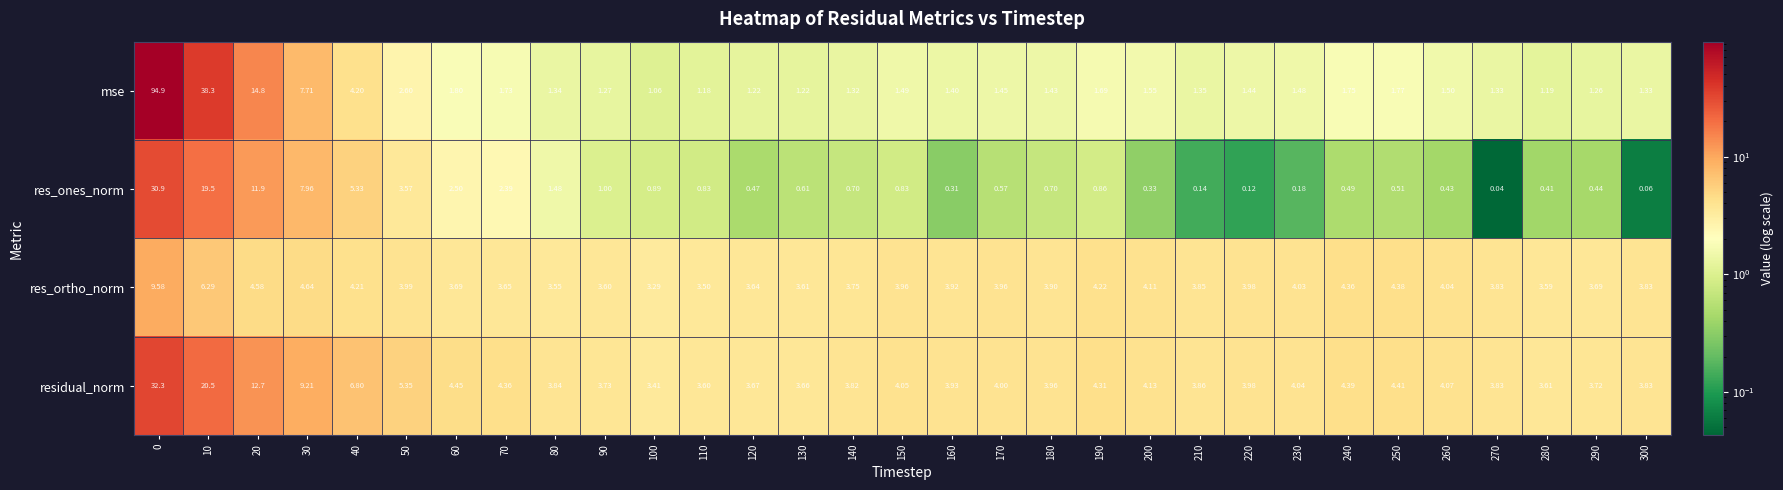

Rank the series by their maximum value, from highest to lowest.

mse, residual_norm, res_ones_norm, res_ortho_norm